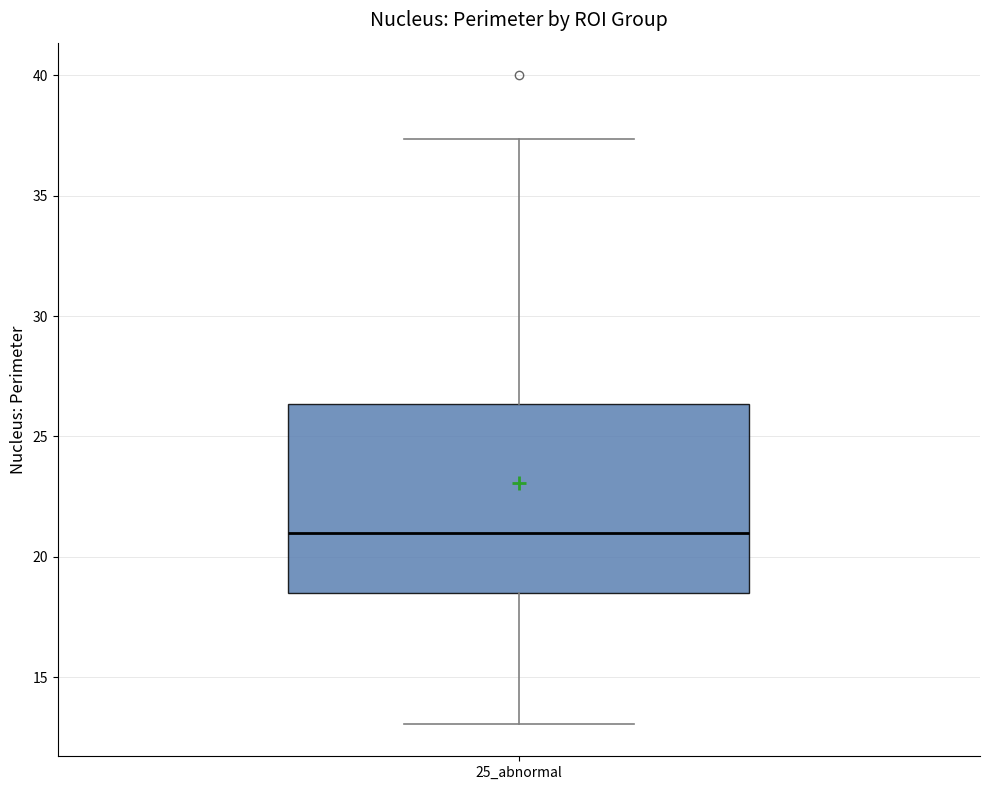

Where does the upper whisker of the box for 25_abnormal end on the y-axis? The values are not printed on the chart, so give them approximately, as read against the axis.

37.5